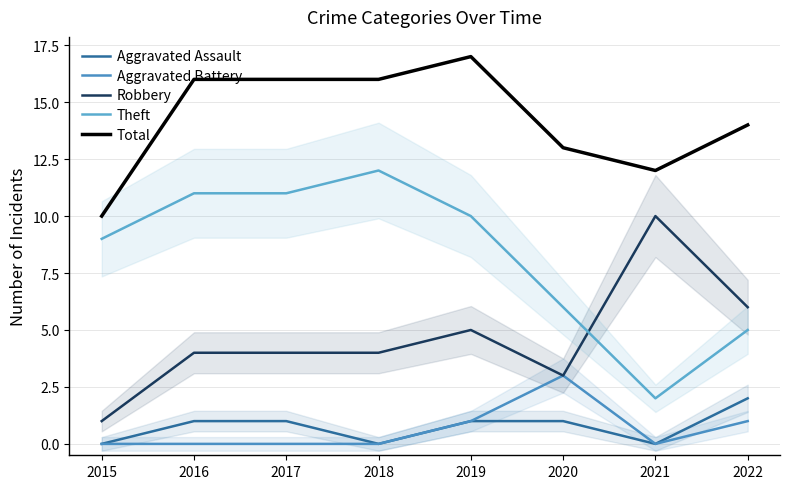

How many values in Aggravated Battery are above zero?

3